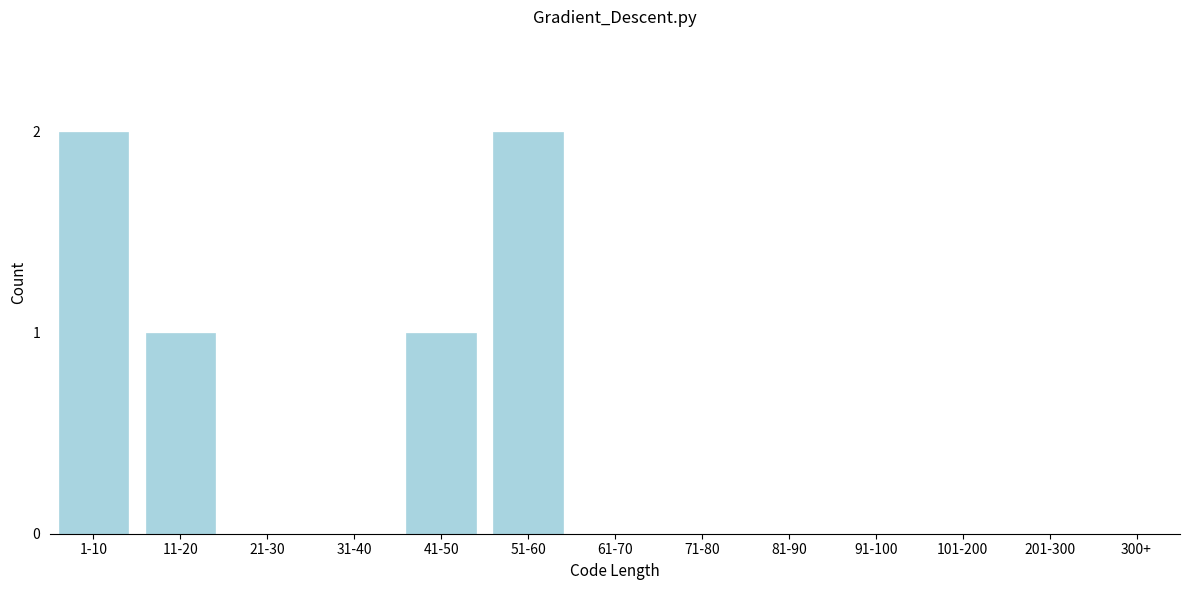

Reading right to left, what are all the values shown in this chart?

300+=0	201-300=0	101-200=0	91-100=0	81-90=0	71-80=0	61-70=0	51-60=2	41-50=1	31-40=0	21-30=0	11-20=1	1-10=2